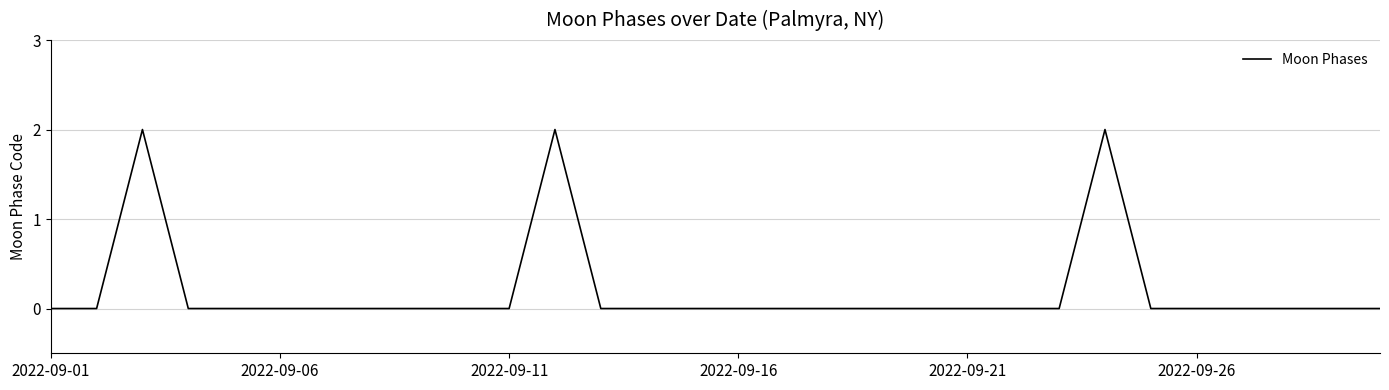

Reading right to left, list all the values displayed in this chart.

0	0	0	0	0	0	2	0	0	0	0	0	0	0	0	0	0	0	2	0	0	0	0	0	0	0	0	2	0	0